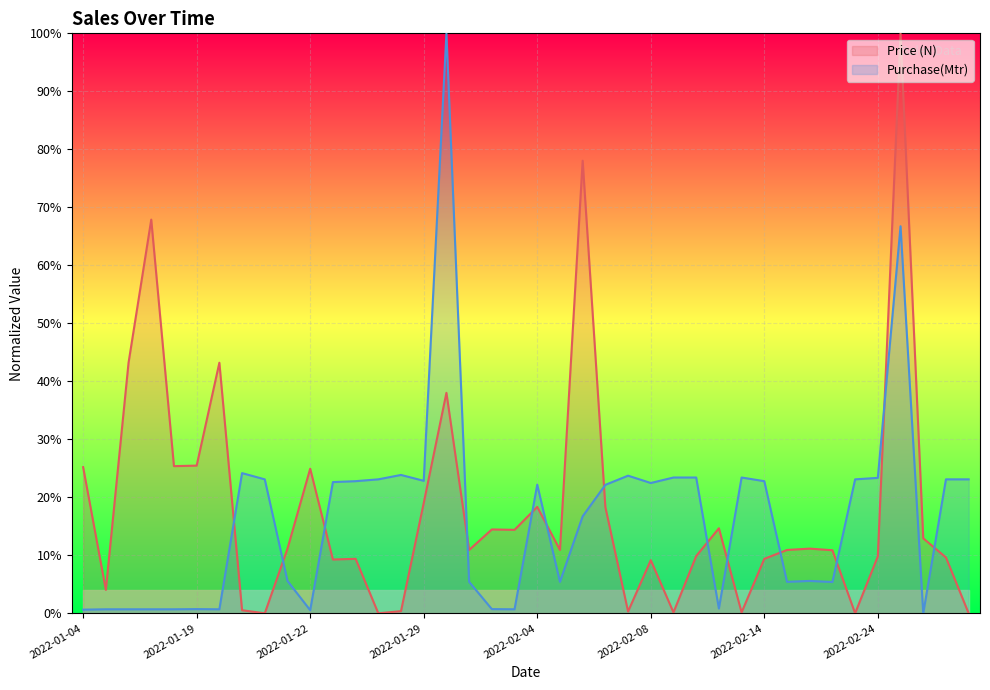

At how many categories does at least one series exceed 15?

29